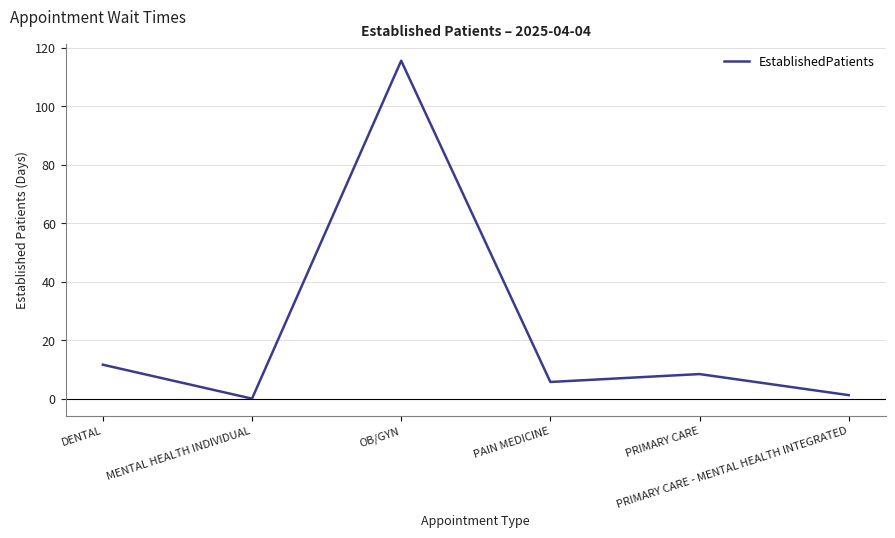

Which label corresponds to the largest value in the chart?

OB/GYN